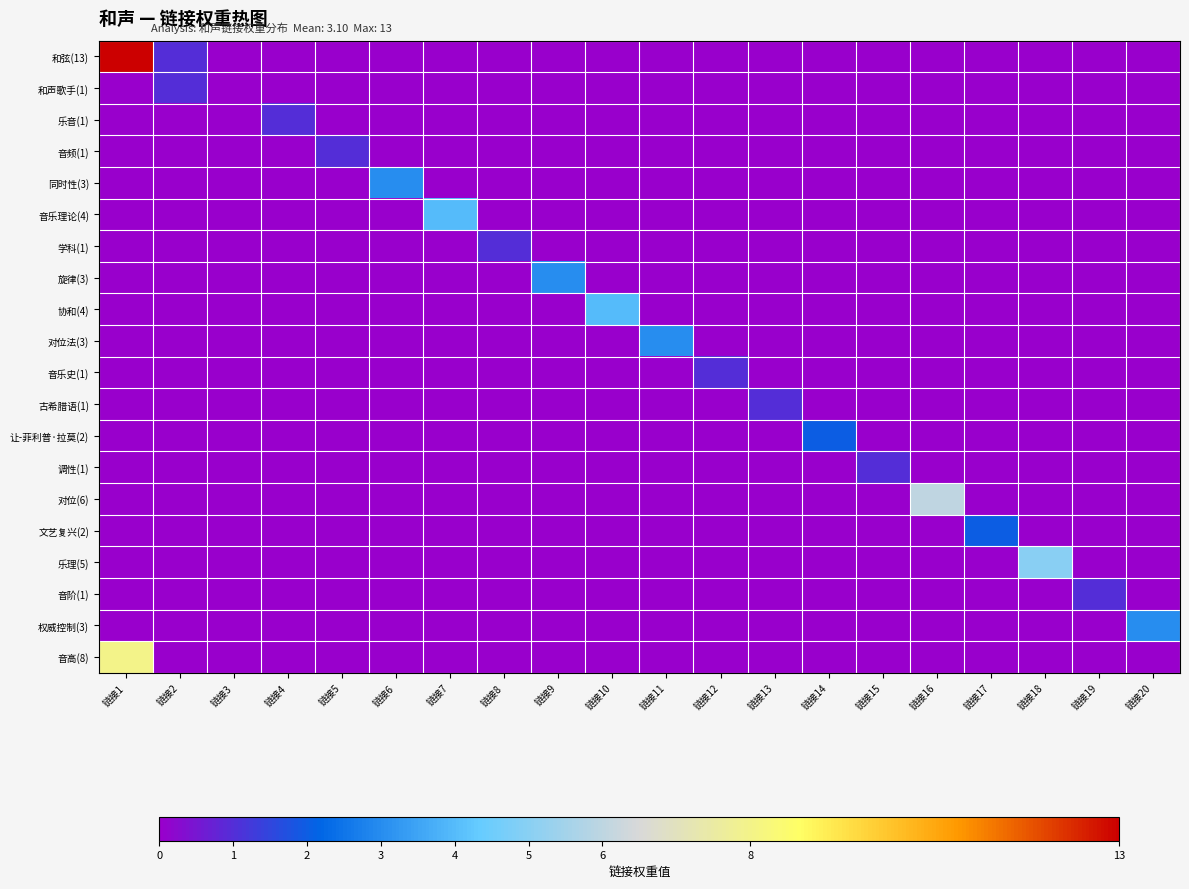

At which category does the chart reach its peak across all series?

链接1